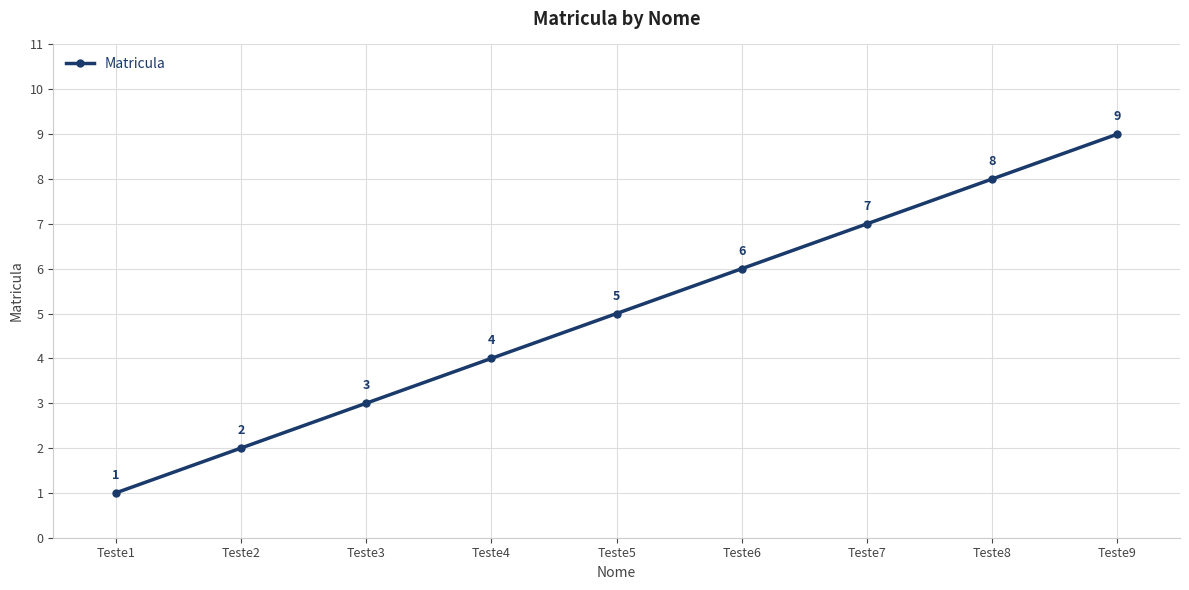

How many data points does each series have?

9